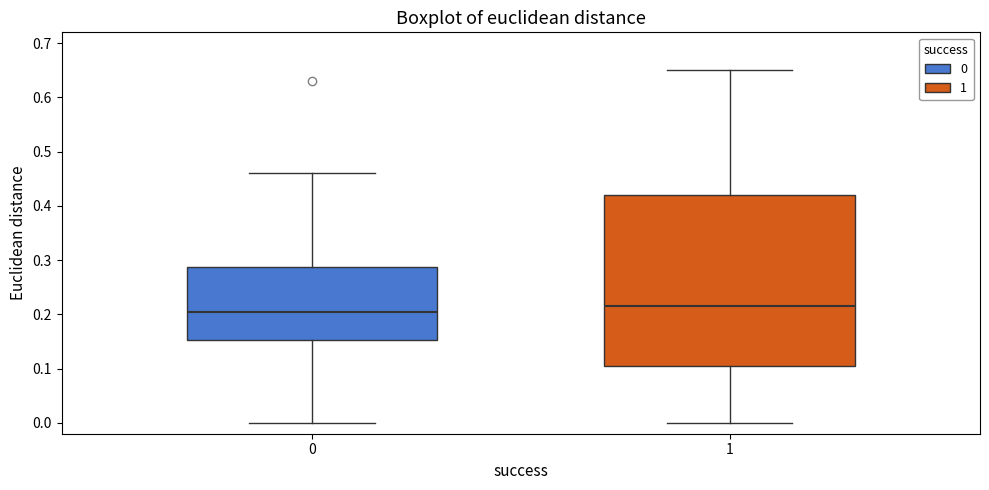

Reading left to right, transcribe this box plot: for each box, give where its median line is, the range the box spans, and where its two whiskers end, as read against the y-axis. The values are not printed on the chart, so give them approximately, as read against the axis.

0: median 0.21, box 0.15 to 0.29, whiskers 0.00 to 0.46
1: median 0.22, box 0.11 to 0.42, whiskers 0.00 to 0.65